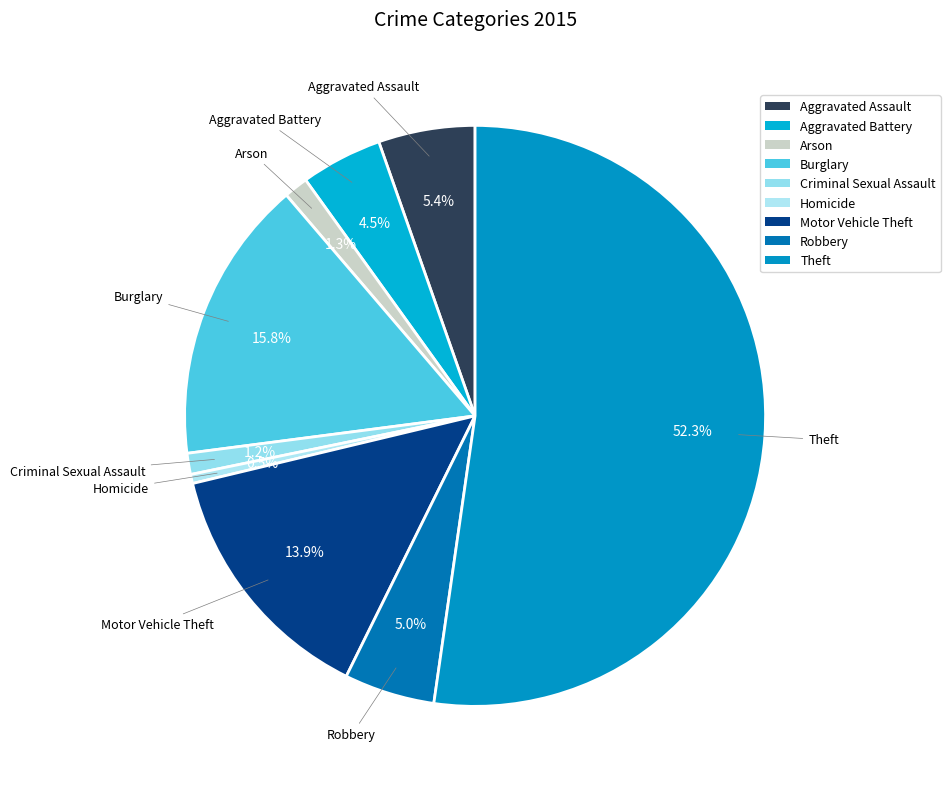

Is there any slice that represents more than half of the pie?

Yes